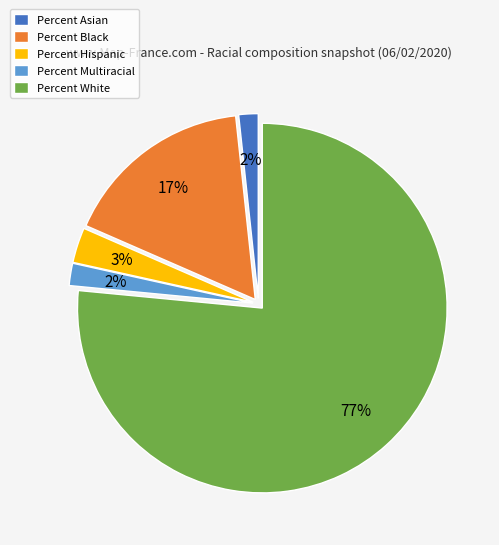

Do Percent Multiracial and Percent Black together represent more than half of the pie?

No